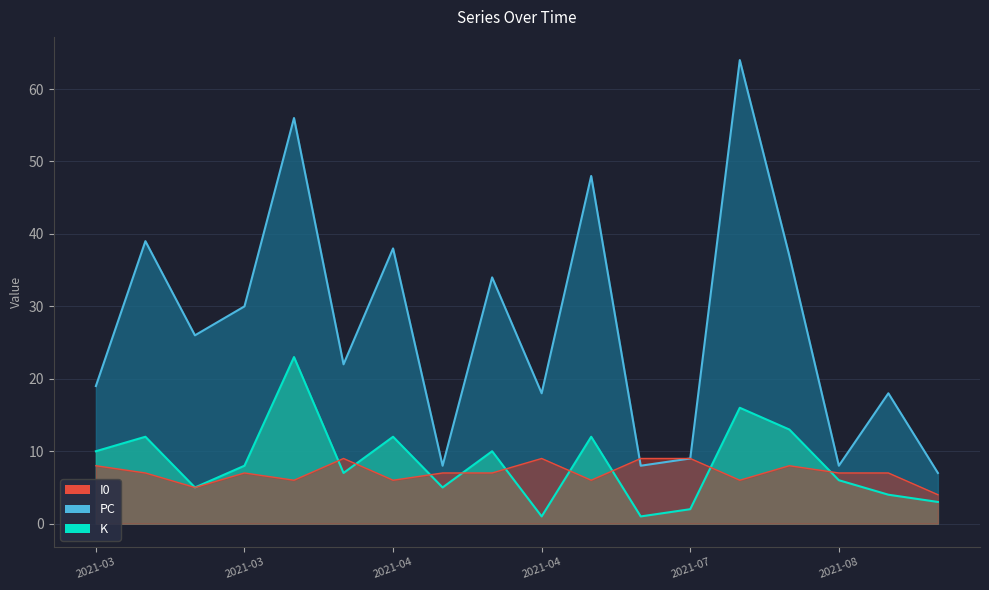

At 2021-04-14, list the series in order from smallest to largest.

K, I0, PC